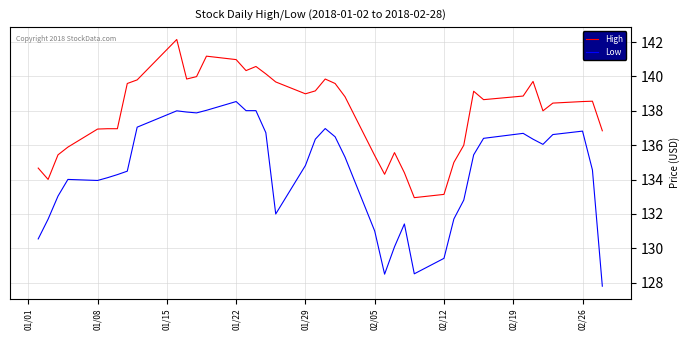

Which series has the largest total across all categories?

High